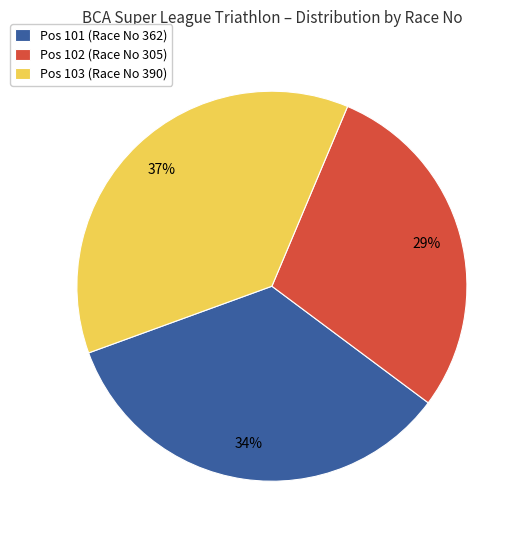

What percentage is the Pos 101 (Race No 362) slice, to the nearest percent?

34%